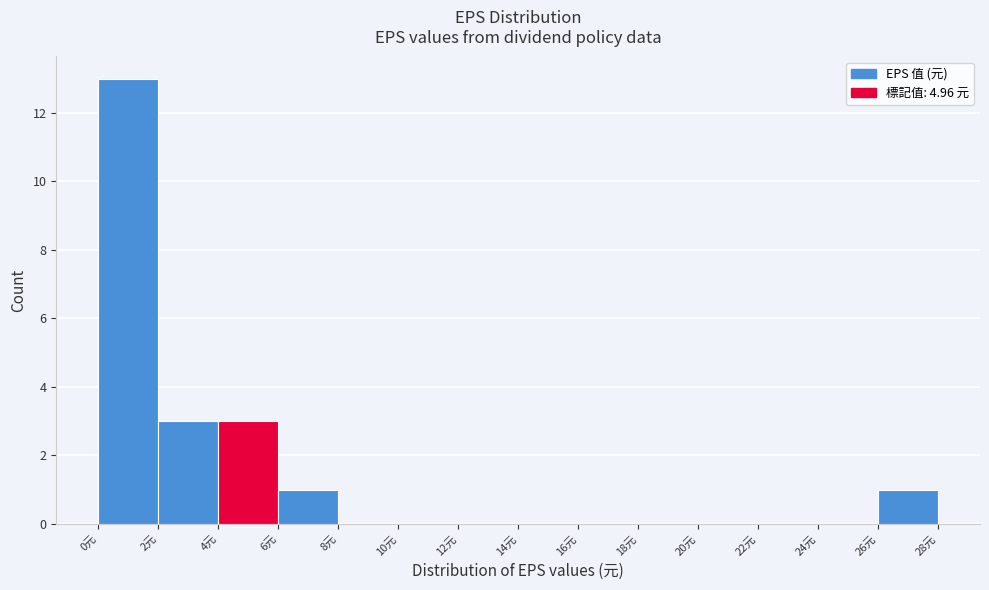

How tall is the bar that spans 26 to 28 on the x-axis? The values are not printed on the chart, so give them approximately, as read against the axis.

1